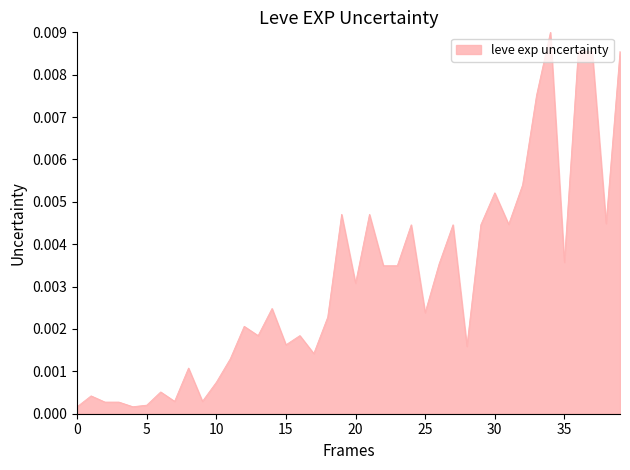

At which category does the data reach its first local peak?

1